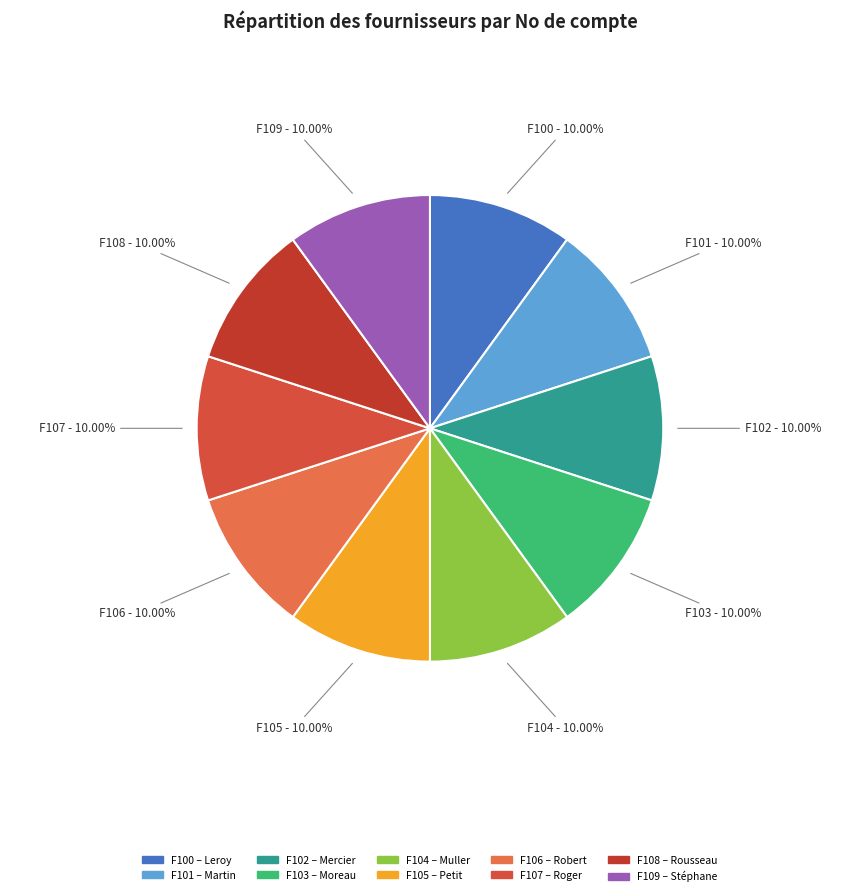

Approximately how many times larger is the value at F100 compared to F104?

1.0